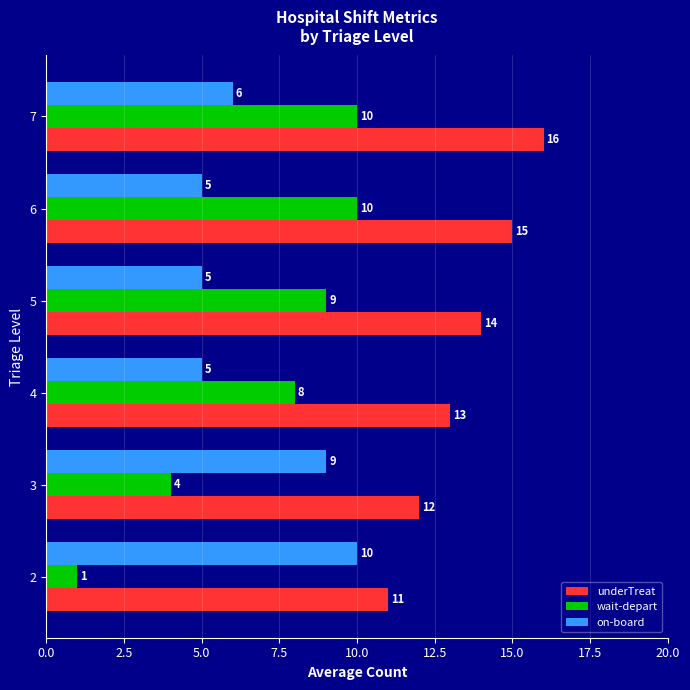

At which category is the sum across all series the highest?

7